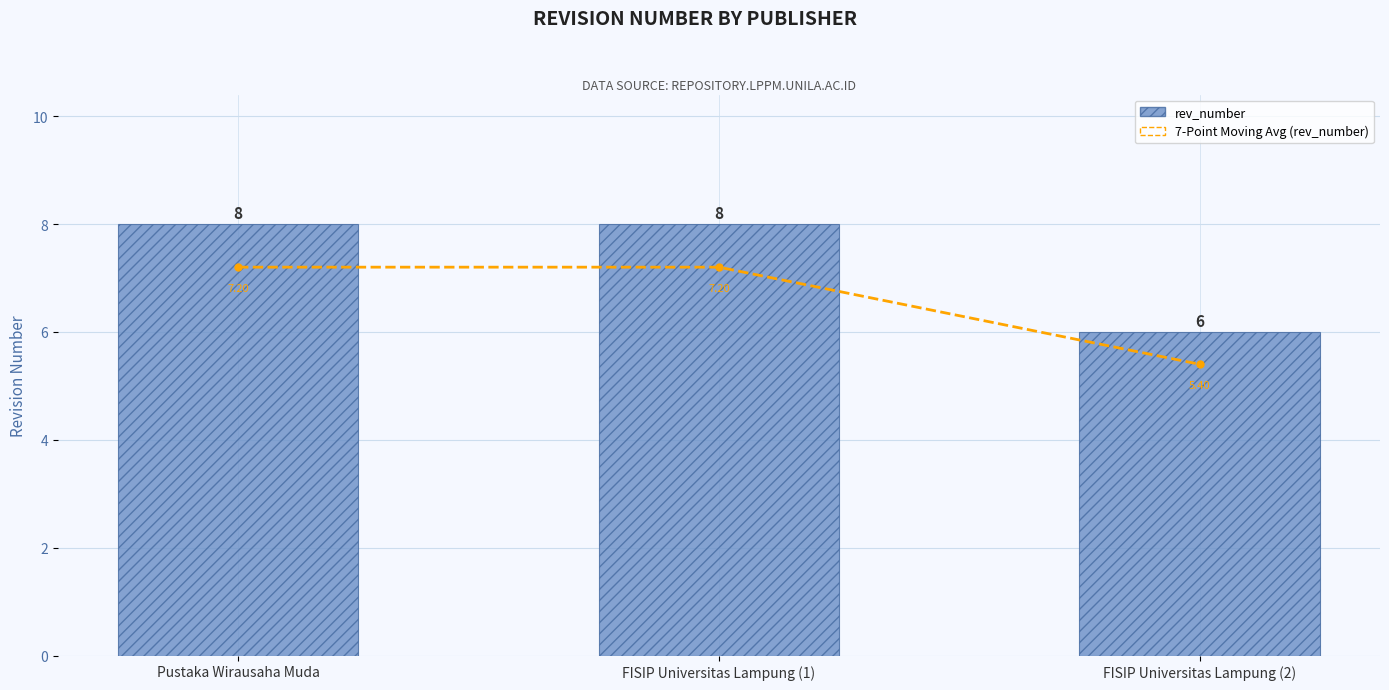

Count the 7-Point Moving Avg (rev_number) values in the range 5 to 7.

1